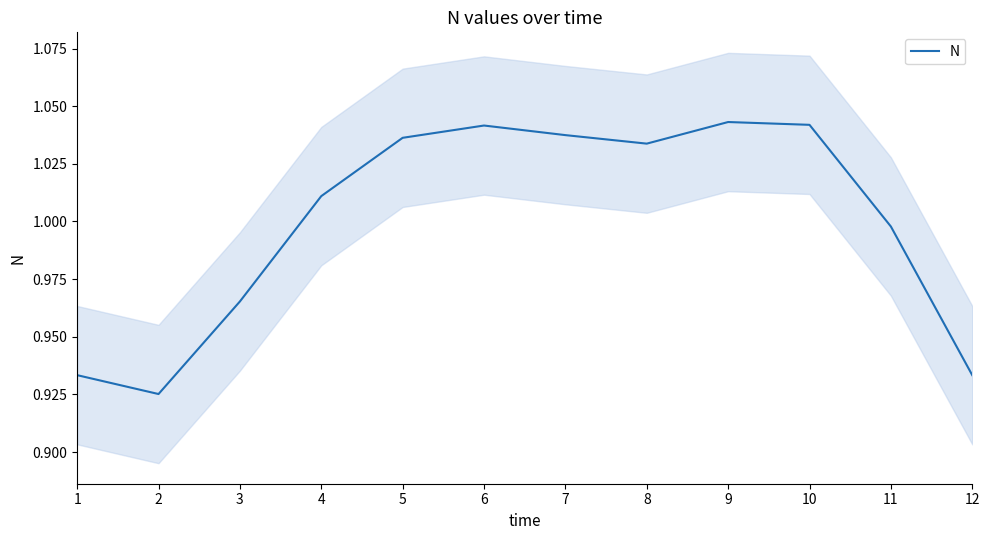

Which label corresponds to the smallest value in the chart?

2